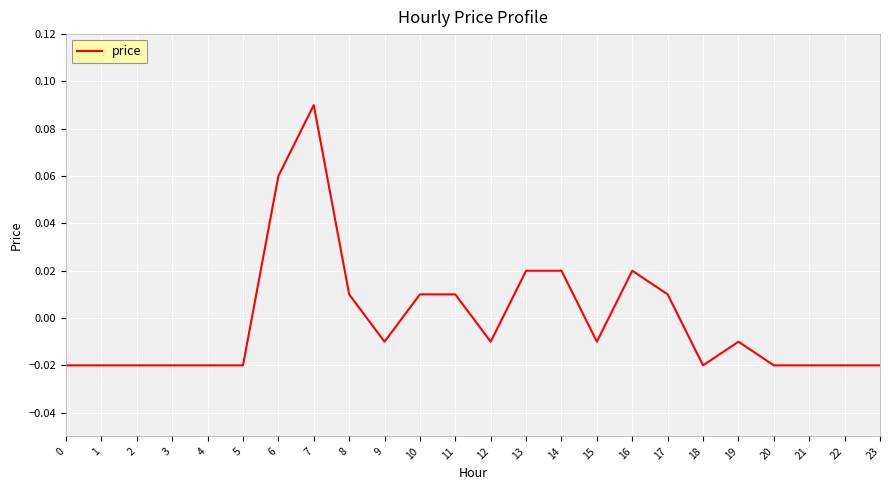

Count the number of values greater than 0.

9